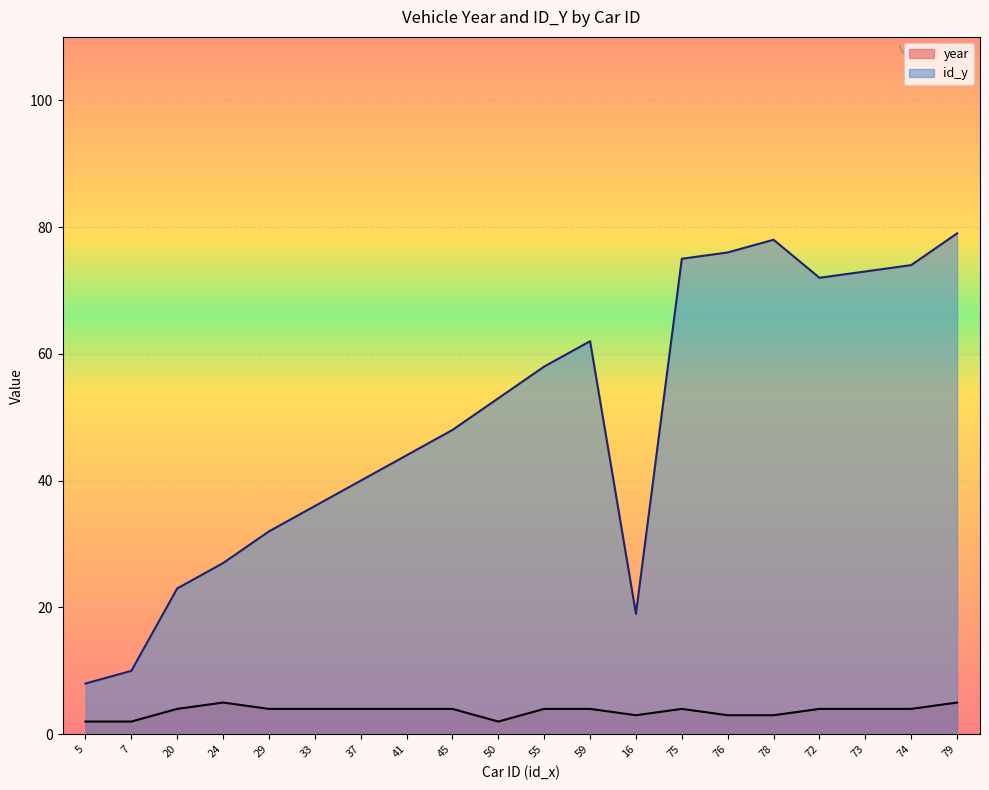

What is the label of the 12th point from the right?

45